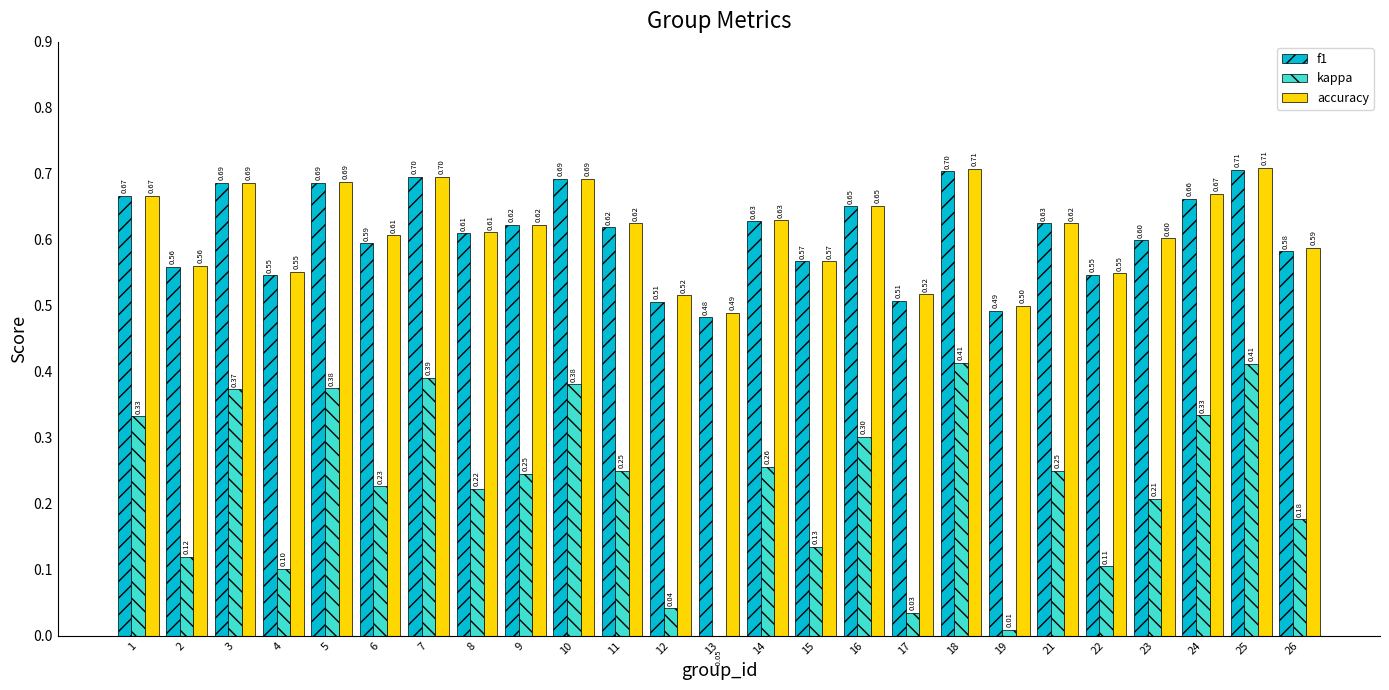

Between 2 and 12, which is larger?

2